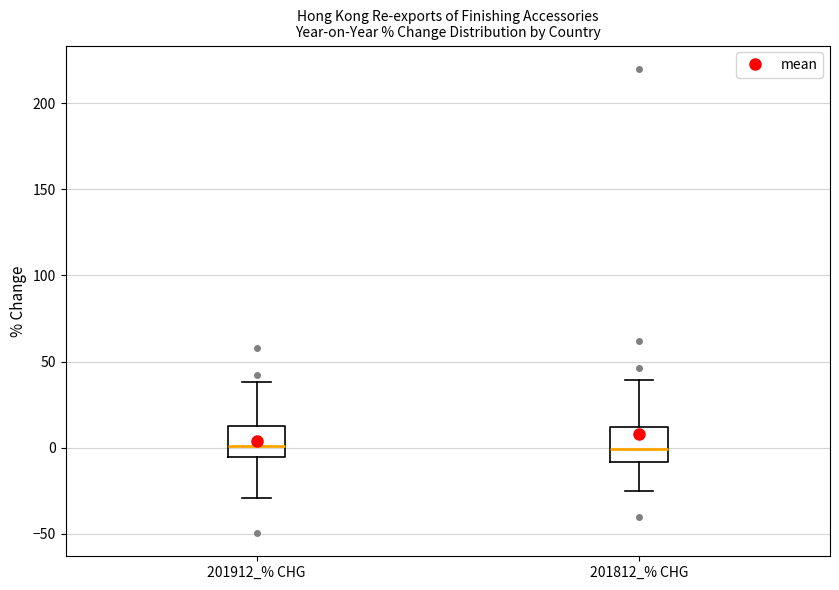

Reading left to right, read every box against the y-axis: the position of its median line, the range the box covers, and the ends of its whiskers. The values are not printed on the chart, so give them approximately, as read against the axis.

201912_% CHG: median 0, box -5 to 15, whiskers -30 to 40
201812_% CHG: median 0, box -10 to 10, whiskers -25 to 40